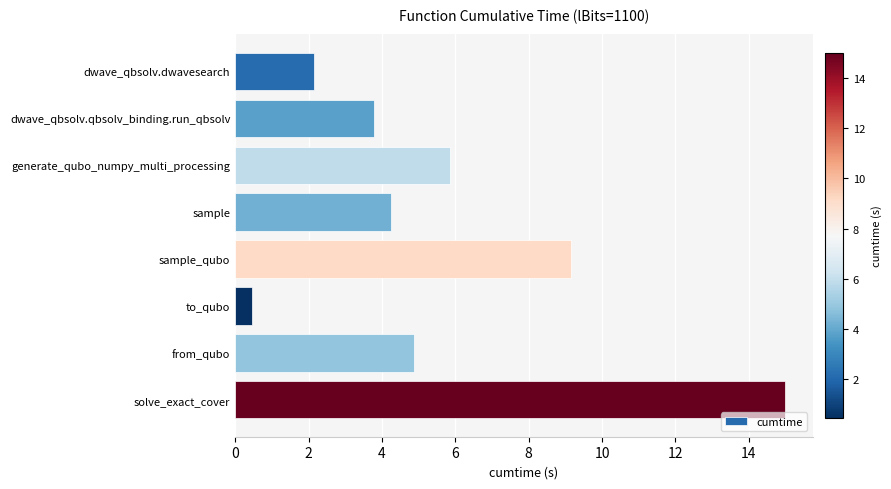

Are the bars horizontal?

Yes